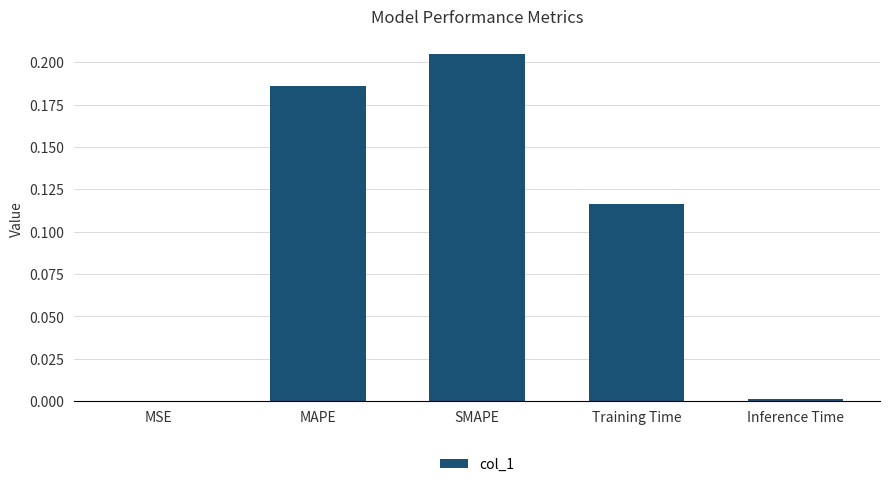

Which has a higher value, MSE or MAPE?

MAPE